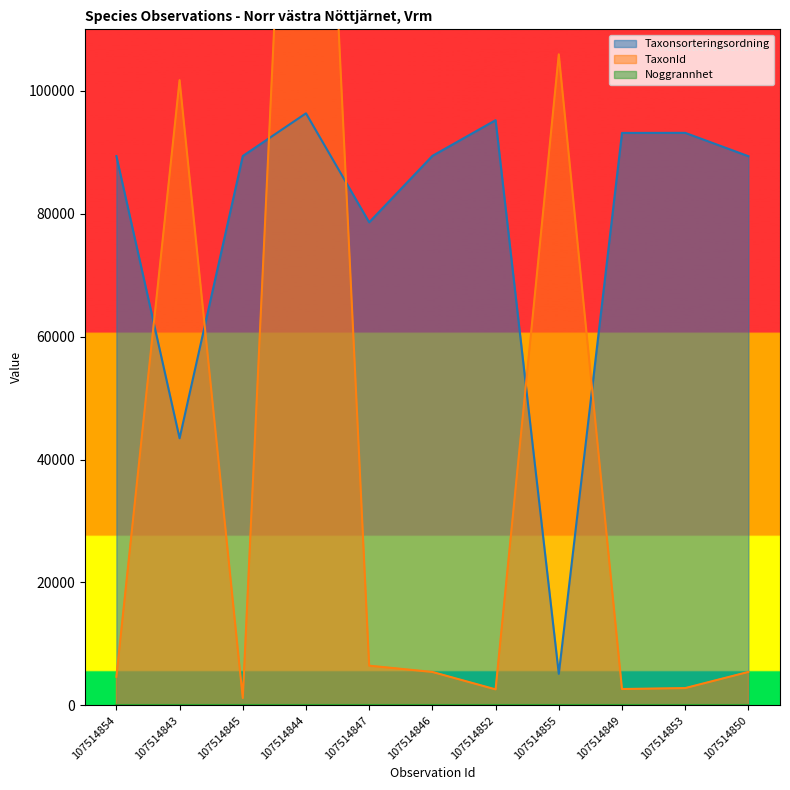

At which label does Taxonsorteringsordning reach its minimum?

107514855